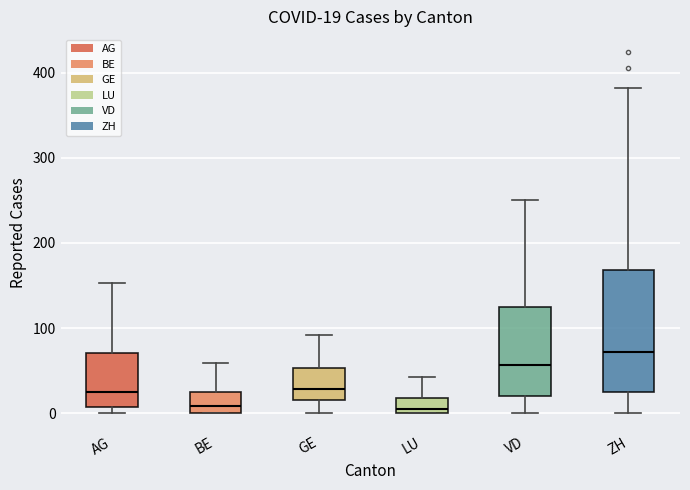

Comparing the boxes themselves (not the whiskers), which one is the tallest?

ZH